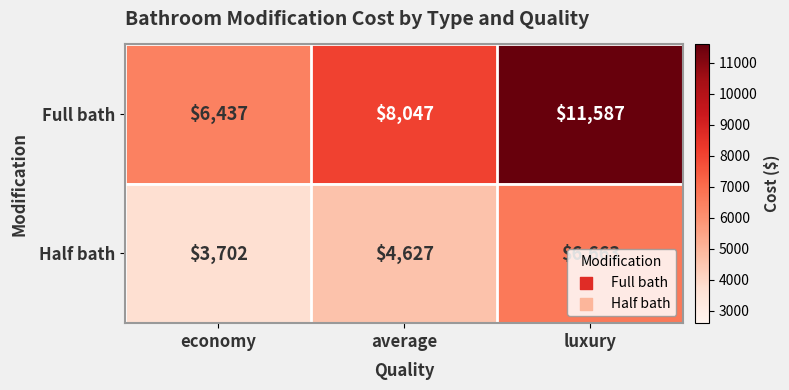

What is the spread (max minus min) of values at average?

3420